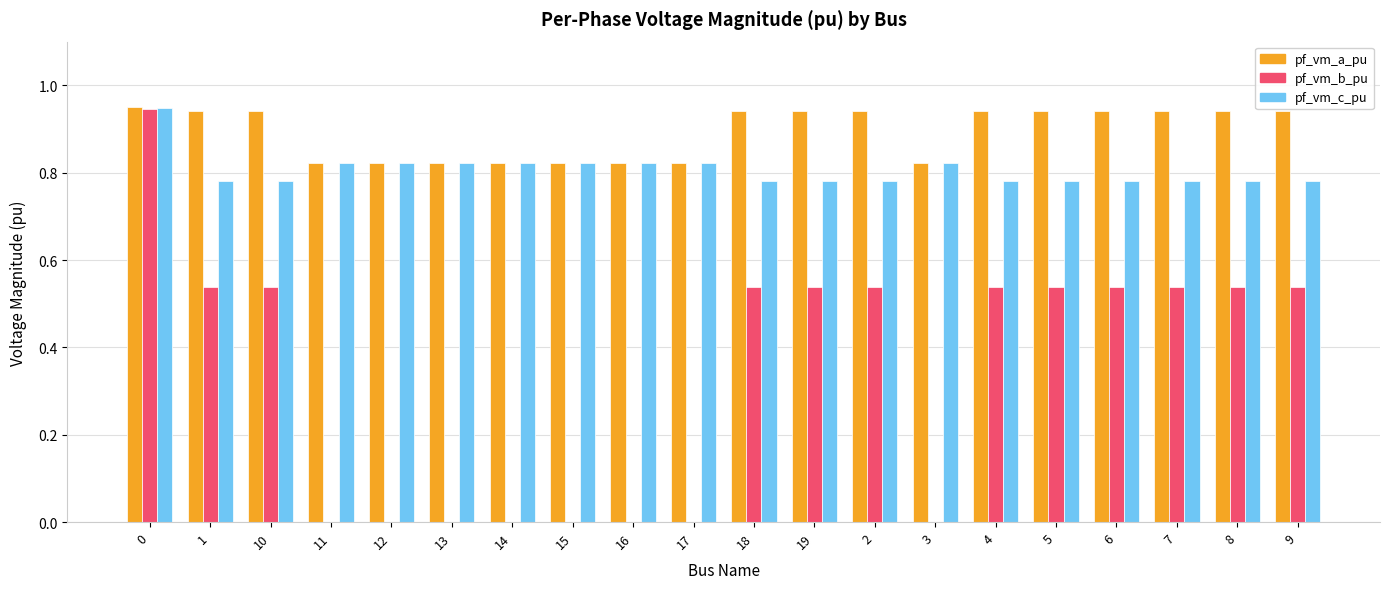

How many series are shown in this chart?

3